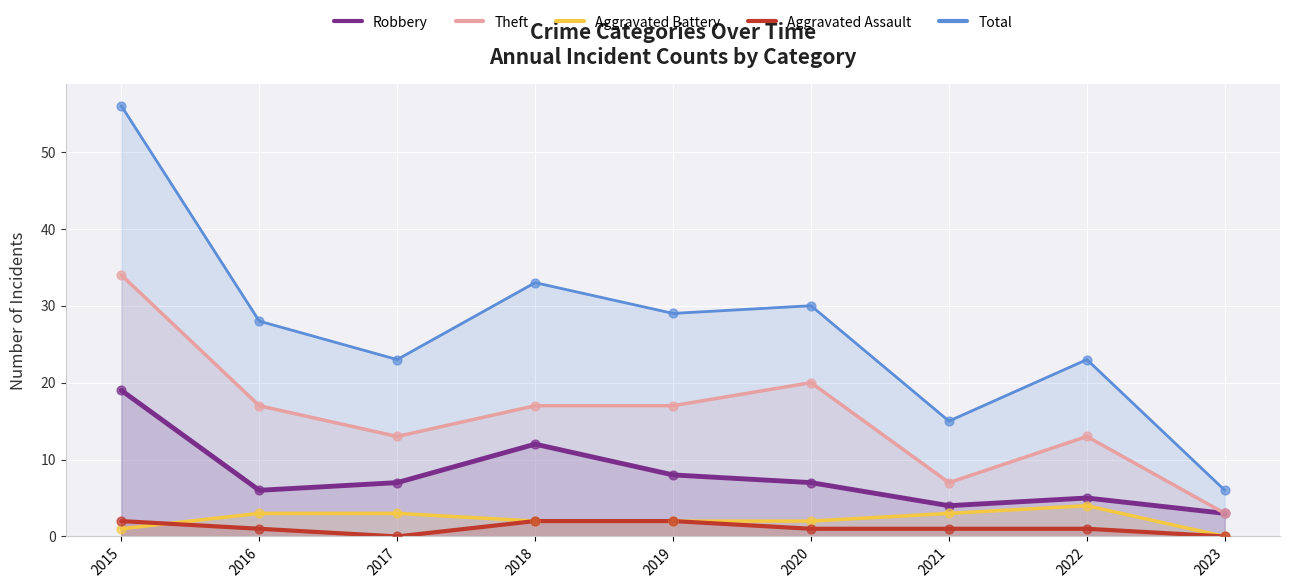

Which series has the largest total across all categories?

Total